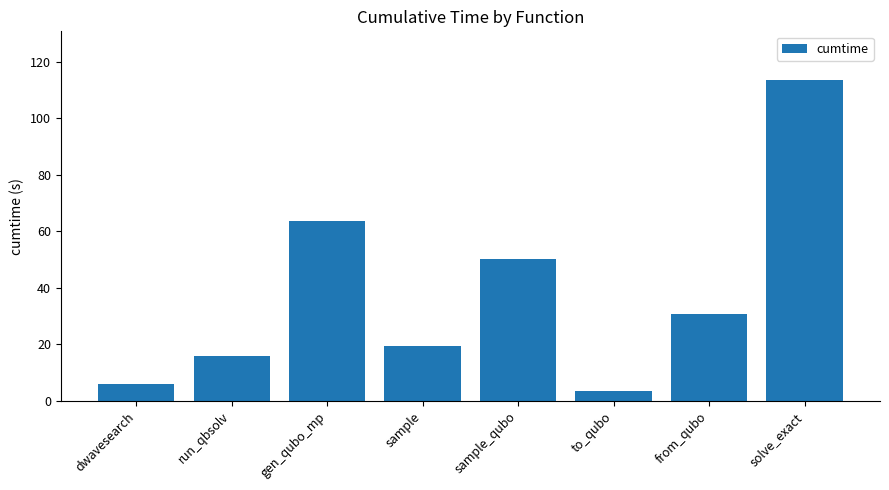

How many distinct data groups are displayed?

1